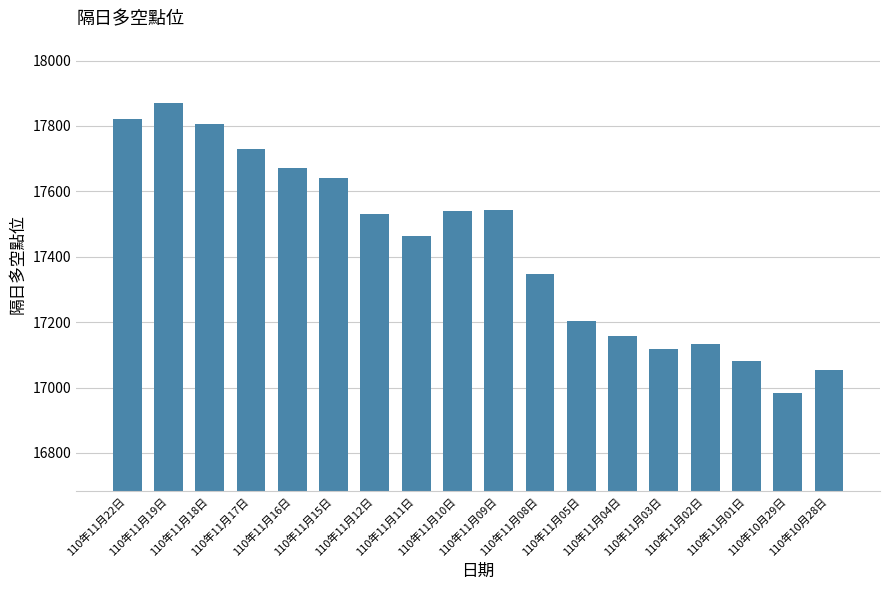

True or false: the data shows 31747.1 at 110年11月19日.

False